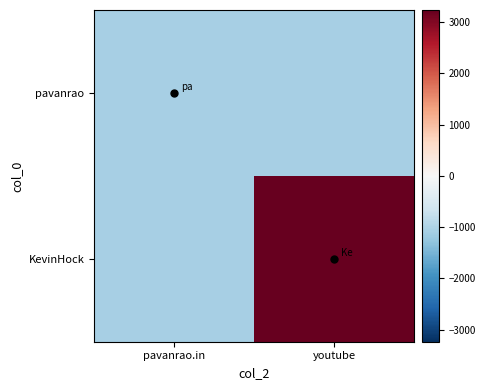

Rank the series by their maximum value, from lowest to highest.

pavanrao, KevinHock